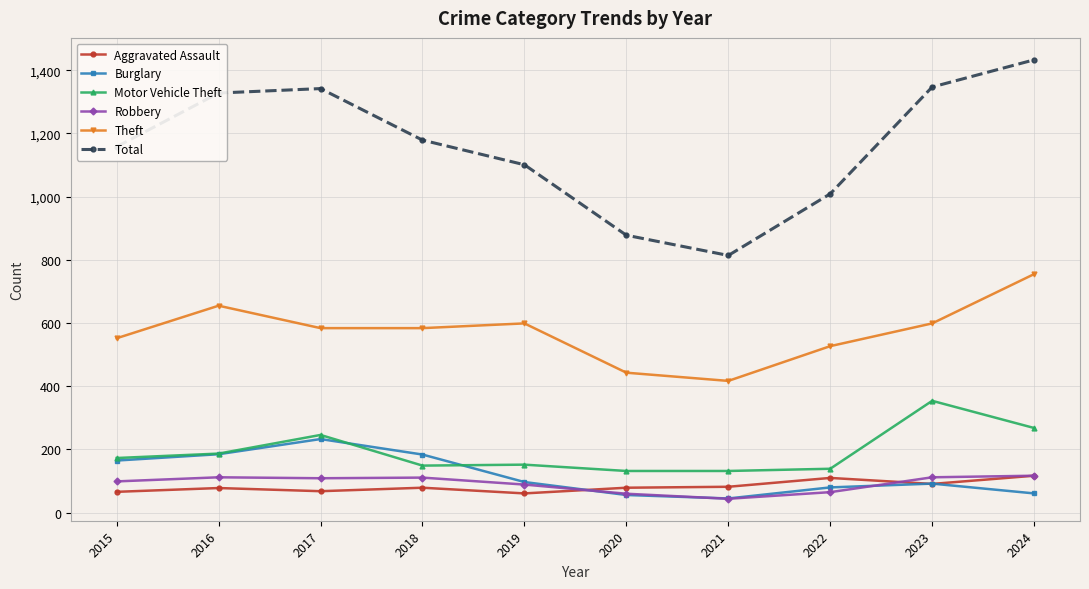

What is the minimum value shown in the chart?

44